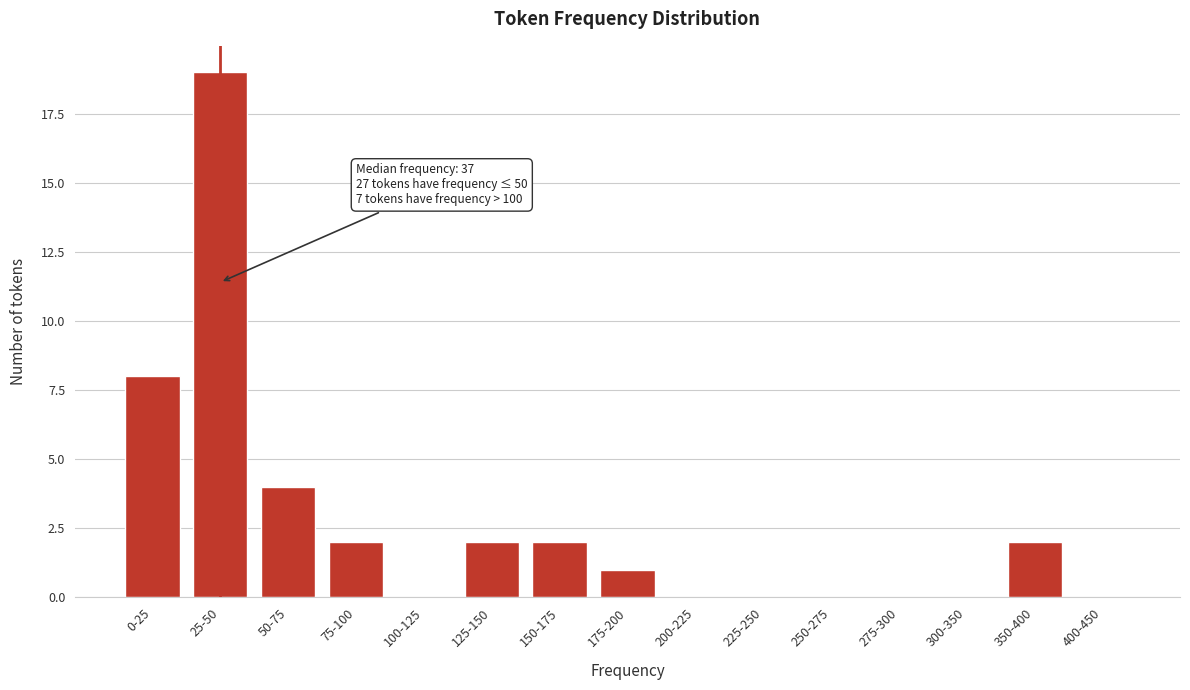

Reading left to right, extract all data points from this chart.

0-25=8	25-50=19	50-75=4	75-100=2	100-125=0	125-150=2	150-175=2	175-200=1	200-225=0	225-250=0	250-275=0	275-300=0	300-350=0	350-400=2	400-450=0